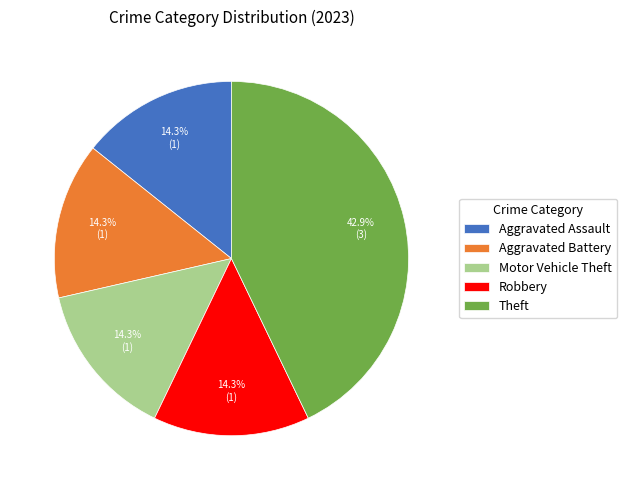

Combined, do Aggravated Assault and Aggravated Battery account for over 50%?

No